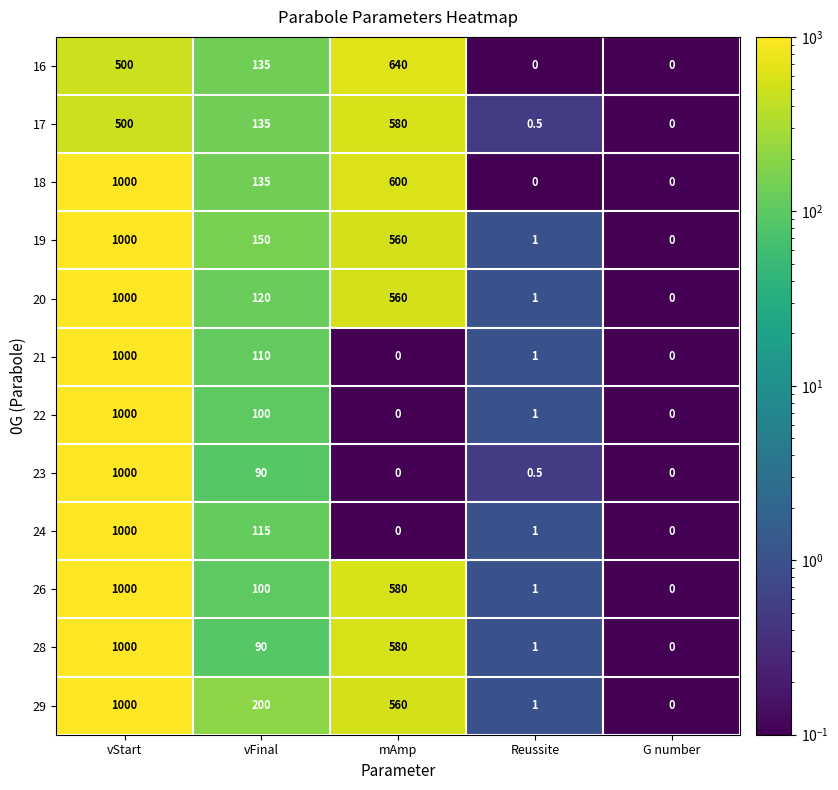

How many series are shown in this chart?

12